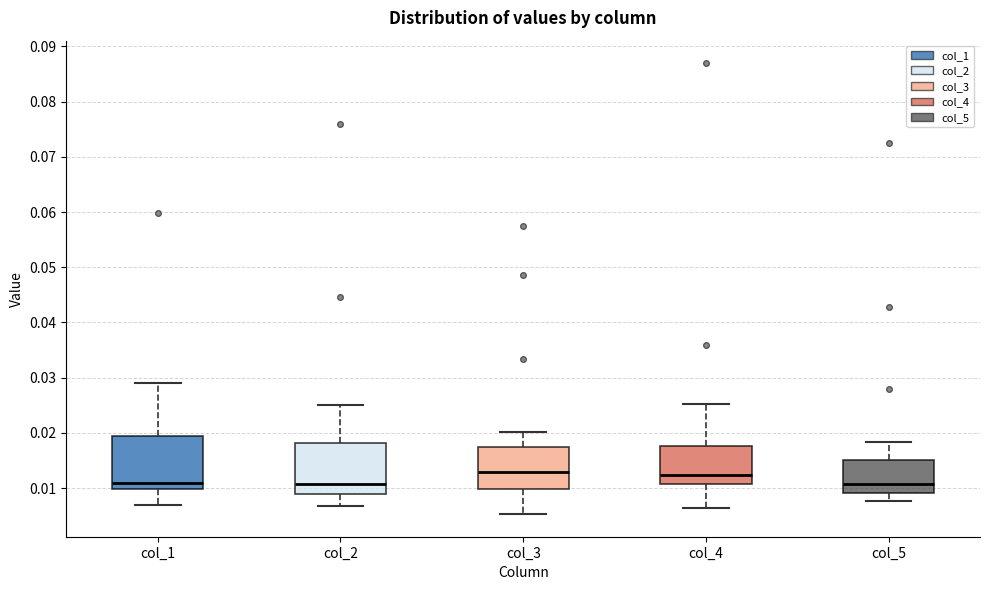

Reading left to right, read every box against the y-axis: the position of its median line, the range the box covers, and the ends of its whiskers. The values are not printed on the chart, so give them approximately, as read against the axis.

col_1: median 0.011, box 0.010 to 0.019, whiskers 0.007 to 0.029
col_2: median 0.011, box 0.009 to 0.018, whiskers 0.007 to 0.025
col_3: median 0.013, box 0.010 to 0.018, whiskers 0.005 to 0.020
col_4: median 0.012, box 0.011 to 0.018, whiskers 0.006 to 0.025
col_5: median 0.011, box 0.009 to 0.015, whiskers 0.008 to 0.018